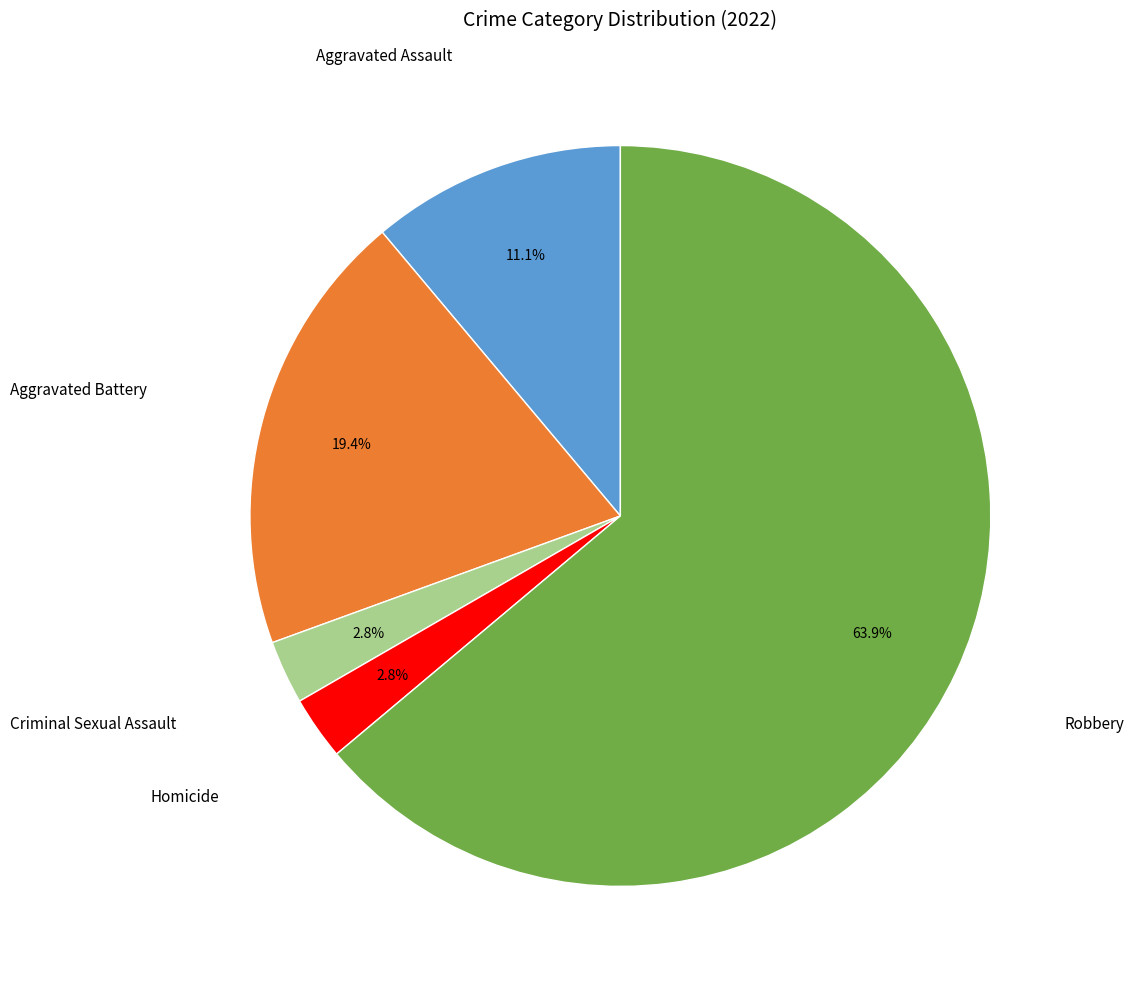

To the nearest percent, what is the average slice percentage?

20%